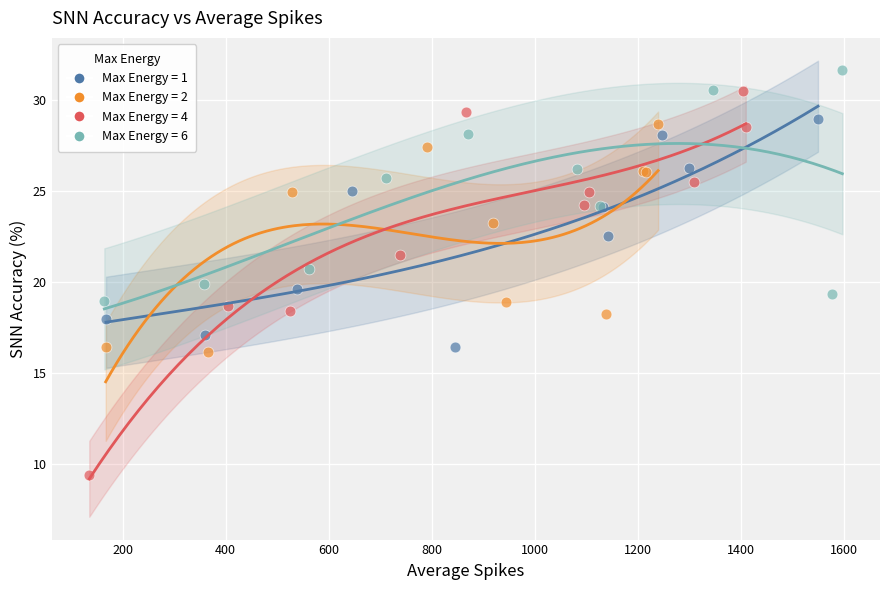

Which series has the widest spread of Y values?

Max Energy = 4